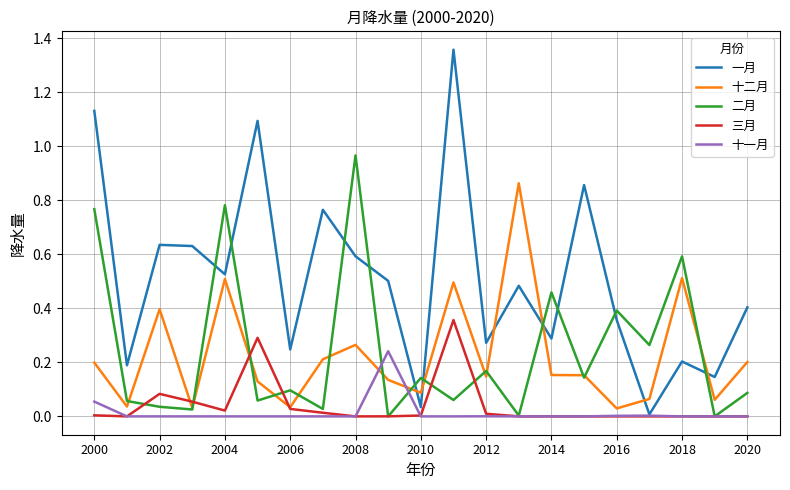

Rank the series by their maximum value, from highest to lowest.

一月, 二月, 十二月, 三月, 十一月